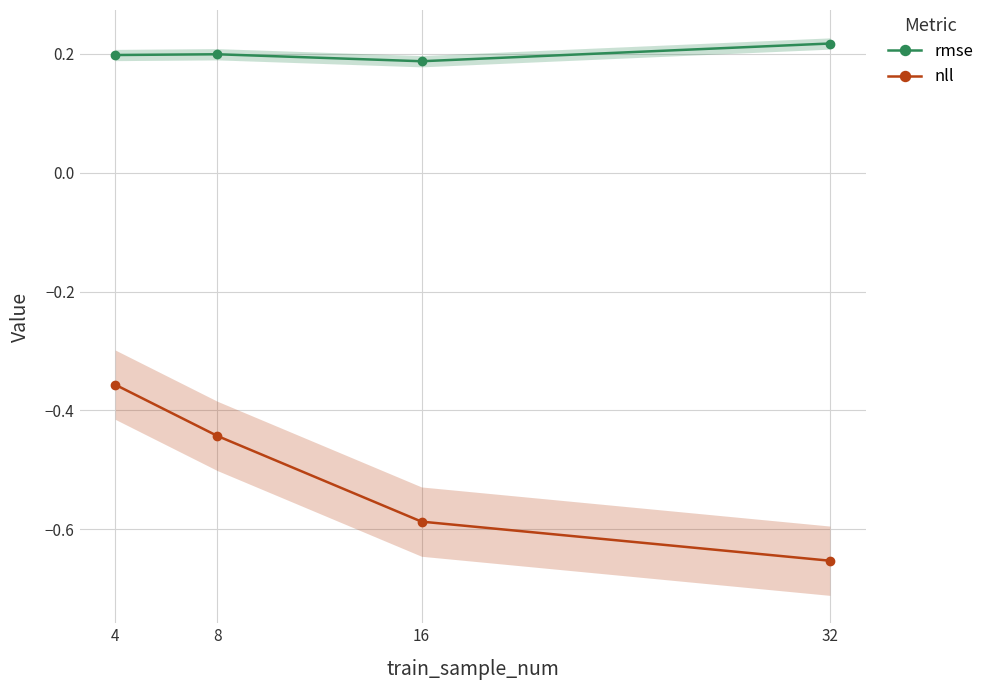

Rank the series by their maximum value, from lowest to highest.

nll, rmse